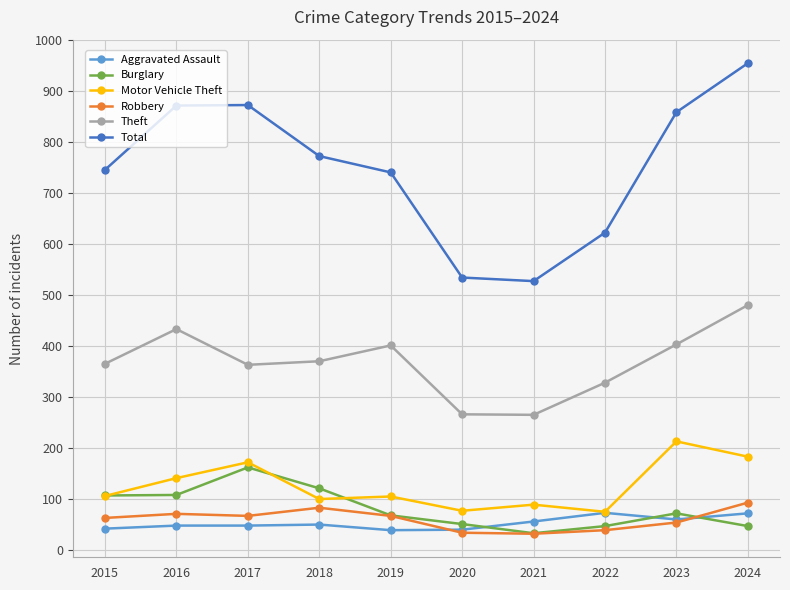

At which category does Burglary reach its first local peak?

2017